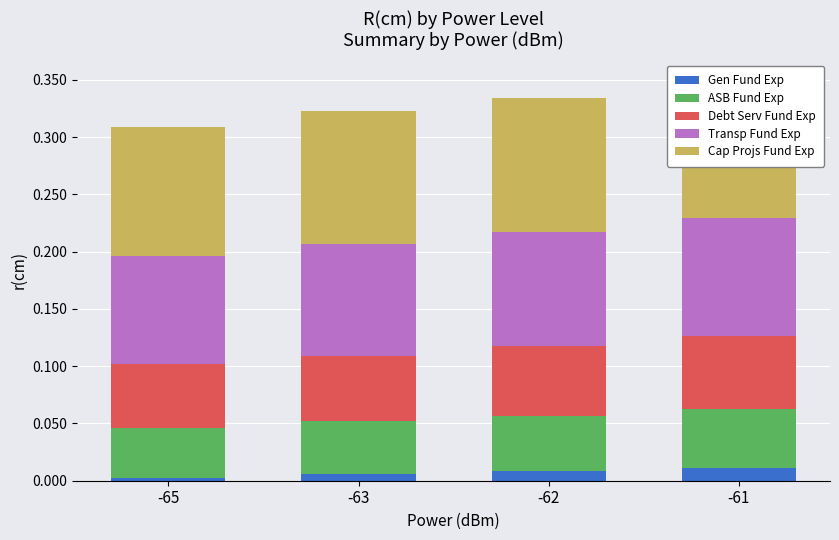

Which series changed the most between -62 and -61?

ASB Fund Exp